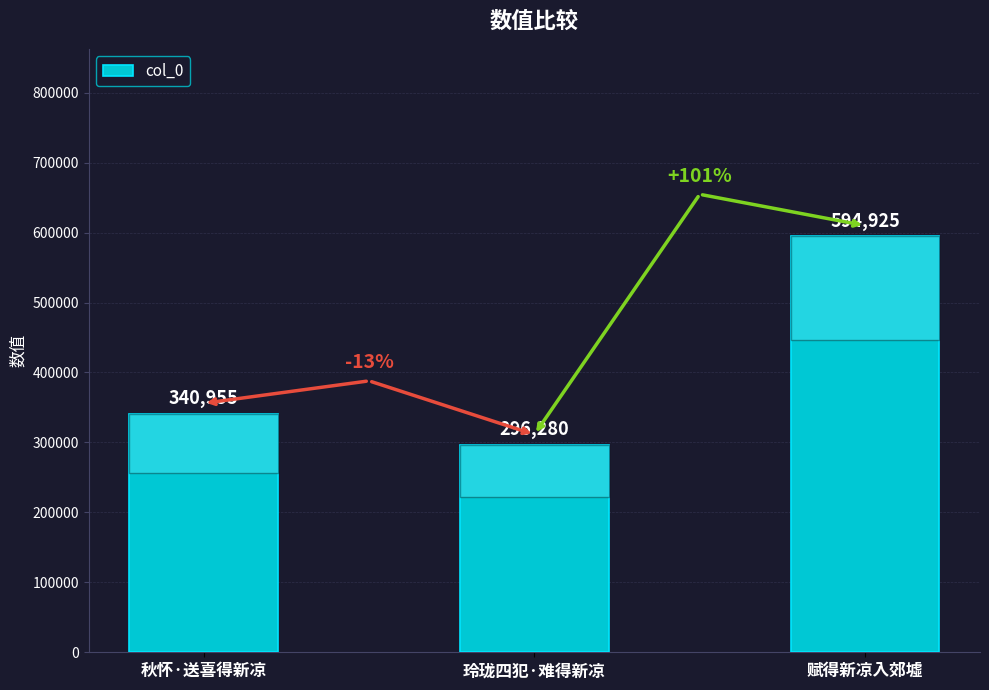

List the labels in order of value, largest first.

赋得新凉入郊墟, 秋怀·送喜得新凉, 玲珑四犯·难得新凉